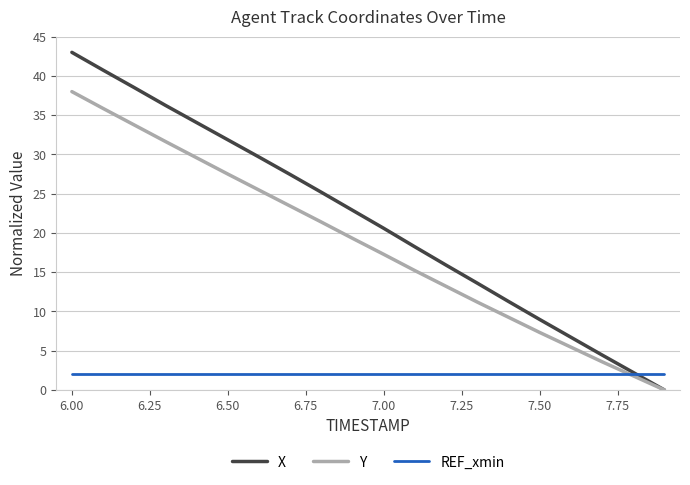

Reading right to left, extract all data points from this chart.

X: 0.0	2.2	4.5	6.7	9.0	11.3	13.6	15.9	18.2	20.6	22.9	25.2	27.4	29.7	31.9	34.1	36.2	38.5	40.7	43.0
Y: 0.0	1.8	3.6	5.5	7.3	9.3	11.2	13.2	15.2	17.3	19.3	21.4	23.4	25.5	27.5	29.6	31.6	33.8	35.9	38.0
REF_xmin: 2.0	2.0	2.0	2.0	2.0	2.0	2.0	2.0	2.0	2.0	2.0	2.0	2.0	2.0	2.0	2.0	2.0	2.0	2.0	2.0